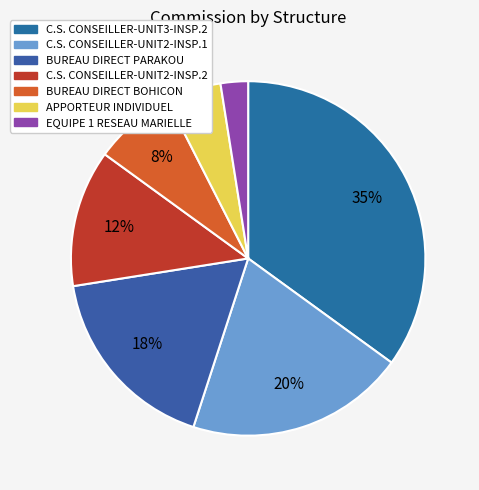

Combined, do C.S. CONSEILLER-UNIT2-INSP.2 and BUREAU DIRECT BOHICON account for over 50%?

No